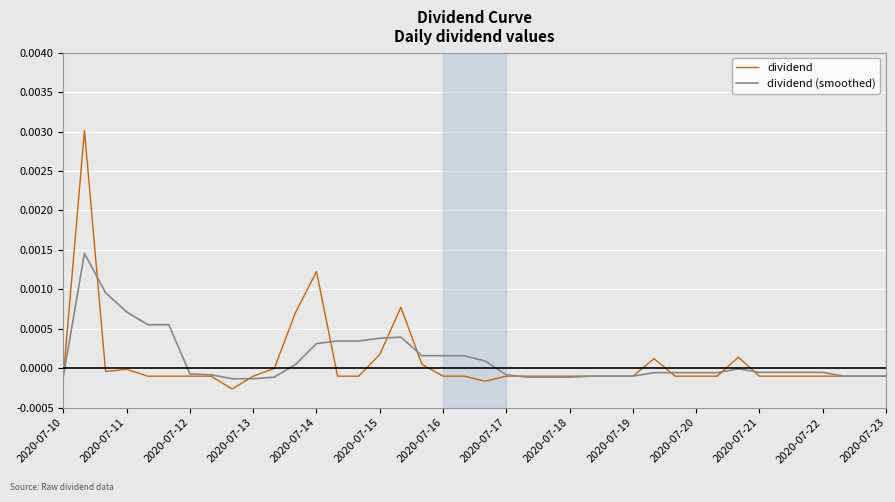

Rank the series by their maximum value, from highest to lowest.

dividend, dividend (smoothed)